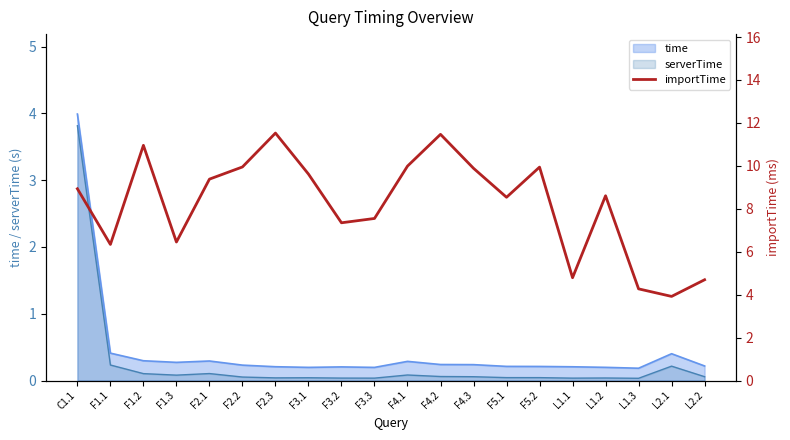

What is the label of the 10th point from the right?

F4.1